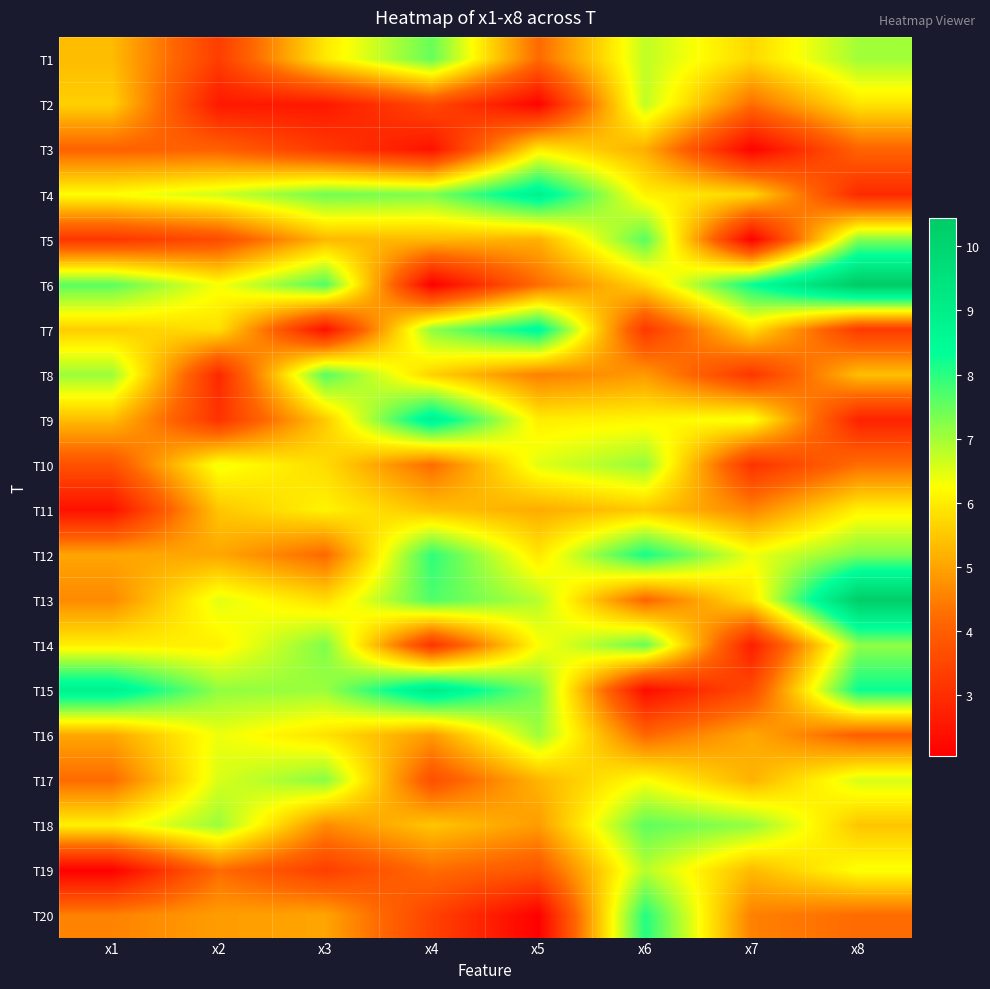

How many categories are shown in the chart?

8